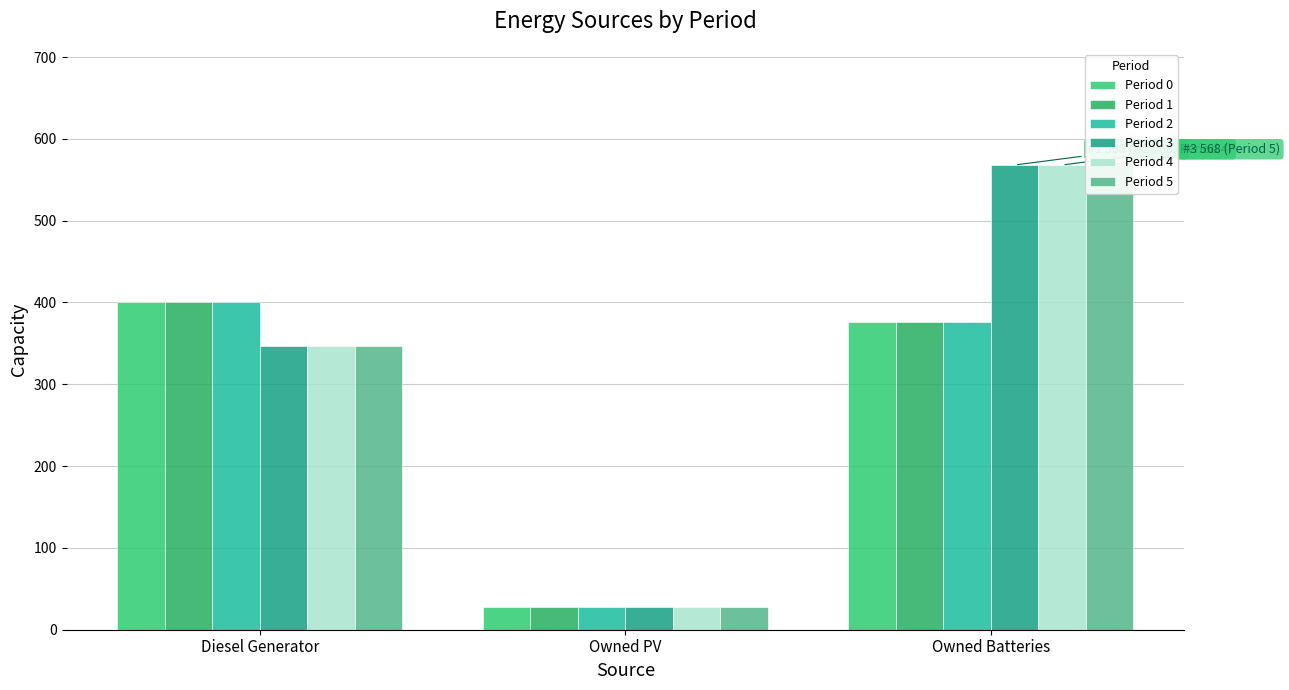

What is the sum of the Period 1 values at Diesel Generator and Owned PV?

428